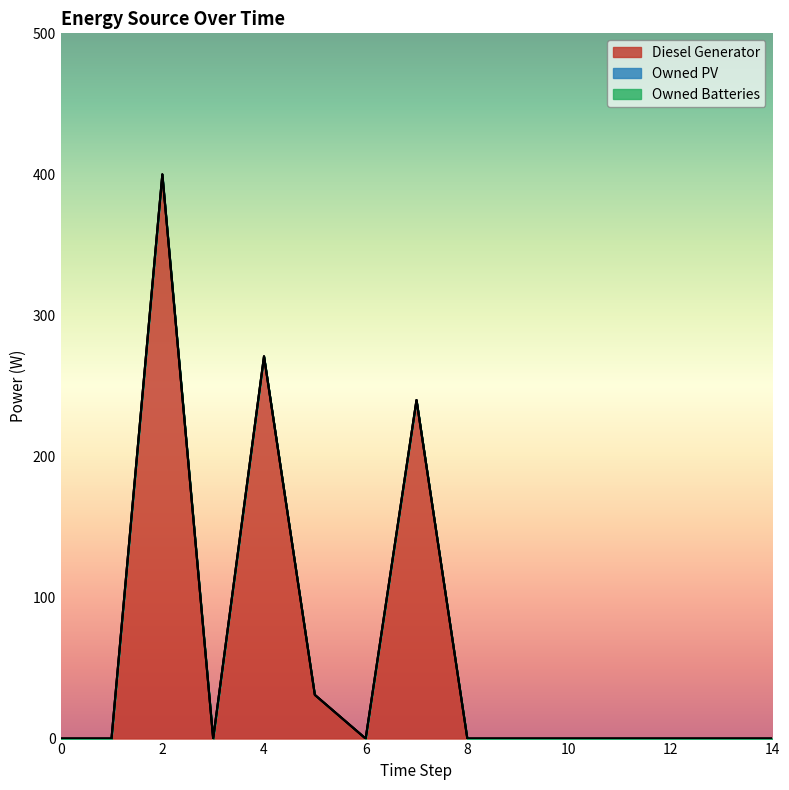

True or false: Owned Batteries and Owned PV cross at least once.

False